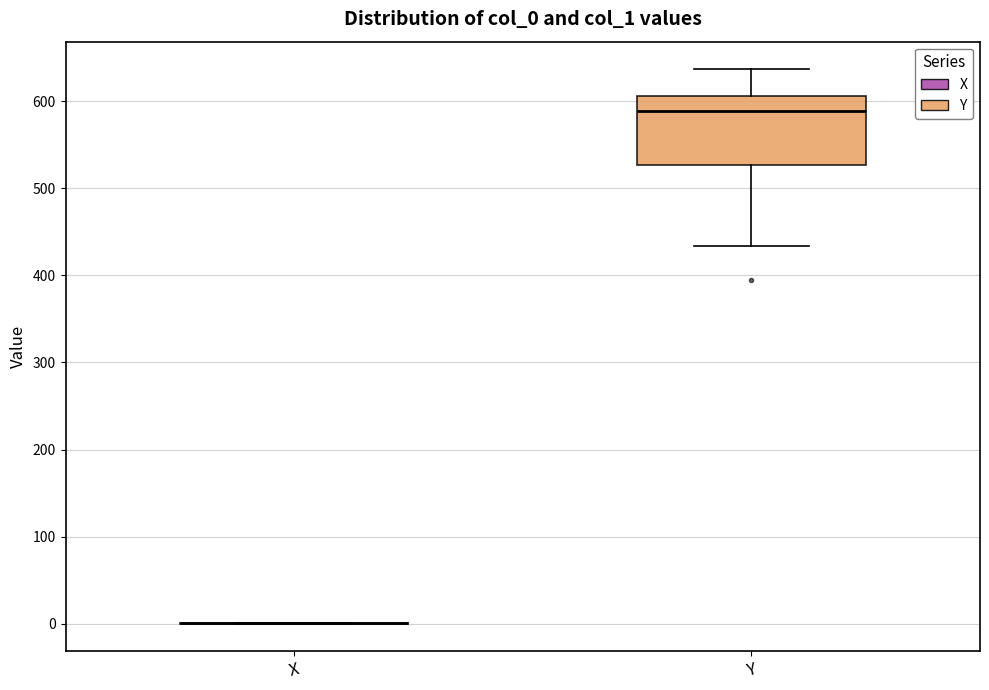

Which box is the tallest, from its lower edge to its upper edge?

Y